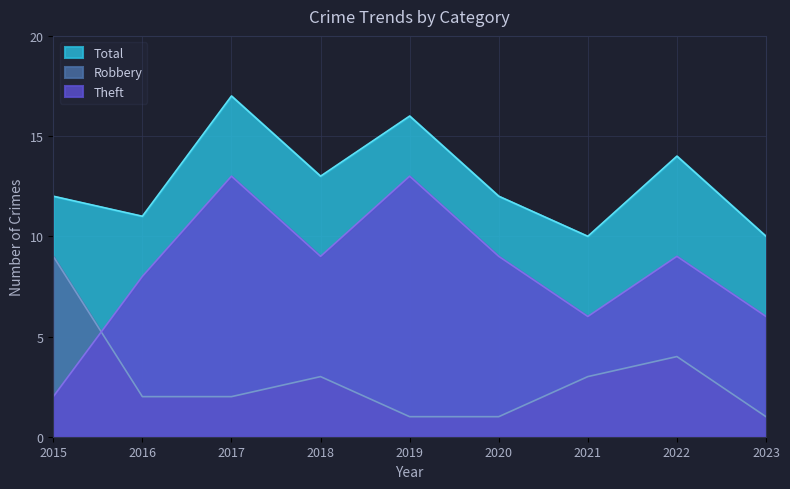

After their last crossing, which series has the higher values: Robbery or Theft?

Theft